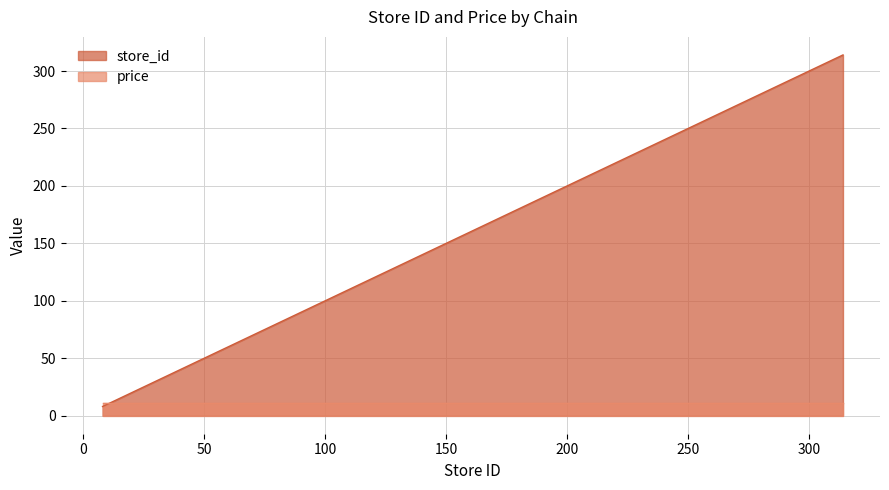

How many data points are less than 18?

2